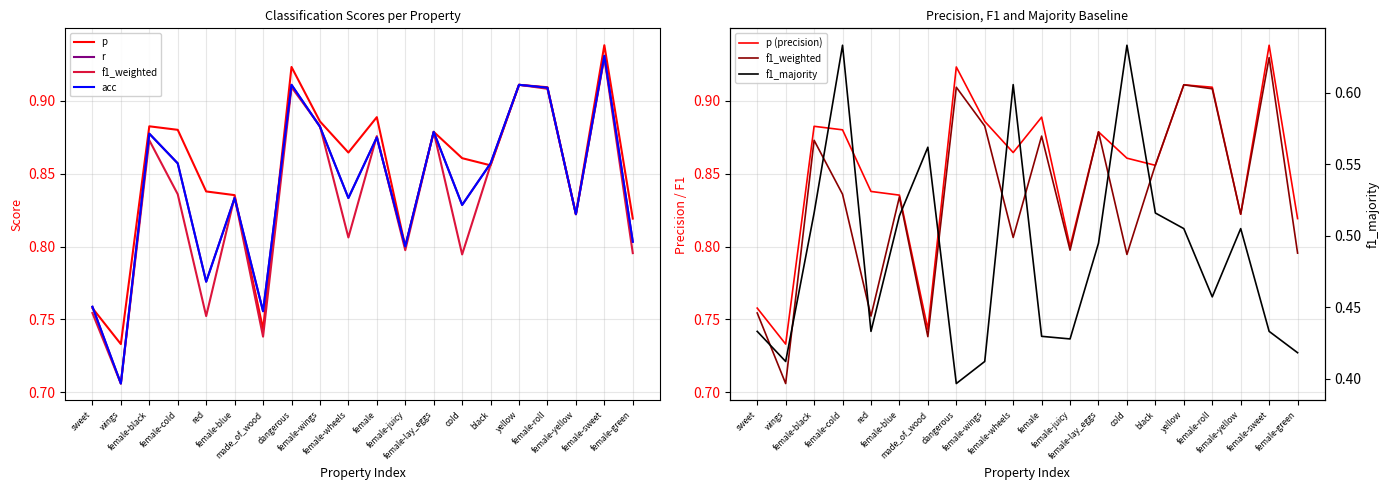

Reading left to right, extract all data points from this chart.

p: 0.8	0.7	0.9	0.9	0.8	0.8	0.7	0.9	0.9	0.9	0.9	0.8	0.9	0.9	0.9	0.9	0.9	0.8	0.9	0.8
r: 0.8	0.7	0.9	0.9	0.8	0.8	0.8	0.9	0.9	0.8	0.9	0.8	0.9	0.8	0.9	0.9	0.9	0.8	0.9	0.8
f1_weighted: 0.8	0.7	0.9	0.8	0.8	0.8	0.7	0.9	0.9	0.8	0.9	0.8	0.9	0.8	0.9	0.9	0.9	0.8	0.9	0.8
acc: 0.8	0.7	0.9	0.9	0.8	0.8	0.8	0.9	0.9	0.8	0.9	0.8	0.9	0.8	0.9	0.9	0.9	0.8	0.9	0.8
p (precision): 0.8	0.7	0.9	0.9	0.8	0.8	0.7	0.9	0.9	0.9	0.9	0.8	0.9	0.9	0.9	0.9	0.9	0.8	0.9	0.8
f1_majority: 0.4	0.4	0.5	0.6	0.4	0.5	0.6	0.4	0.4	0.6	0.4	0.4	0.5	0.6	0.5	0.5	0.5	0.5	0.4	0.4